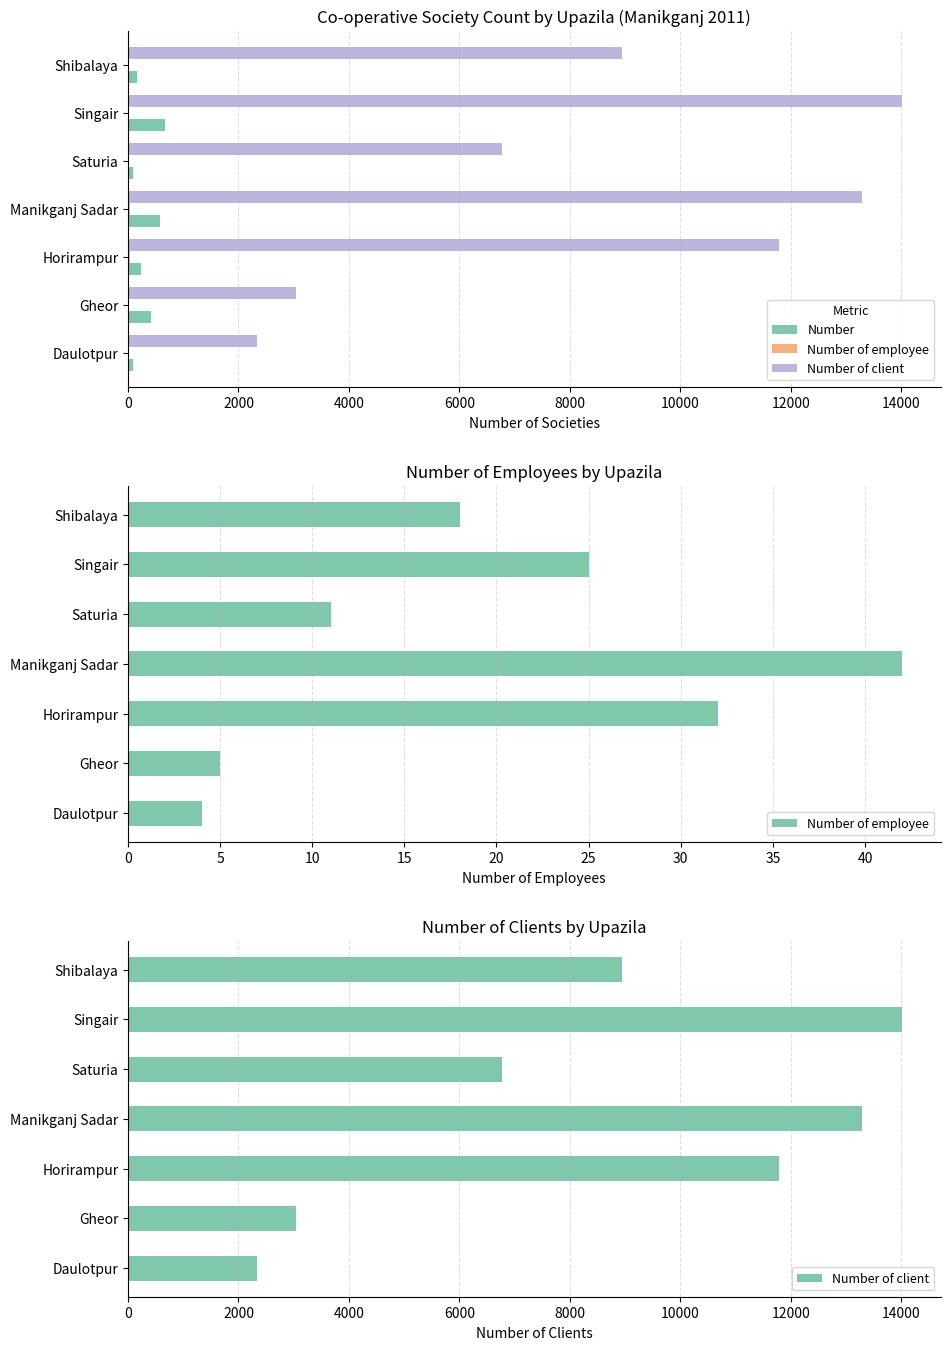

At Singair, list the series in order from smallest to largest.

Number of employee, Number, Number of client